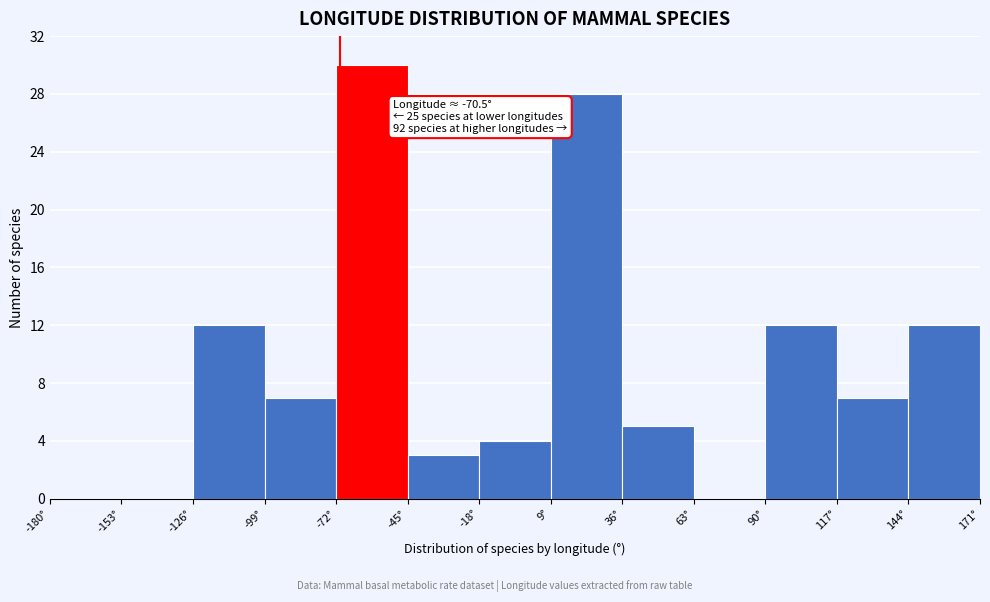

Over which range of the x-axis is the bar tallest?

-72 to -45